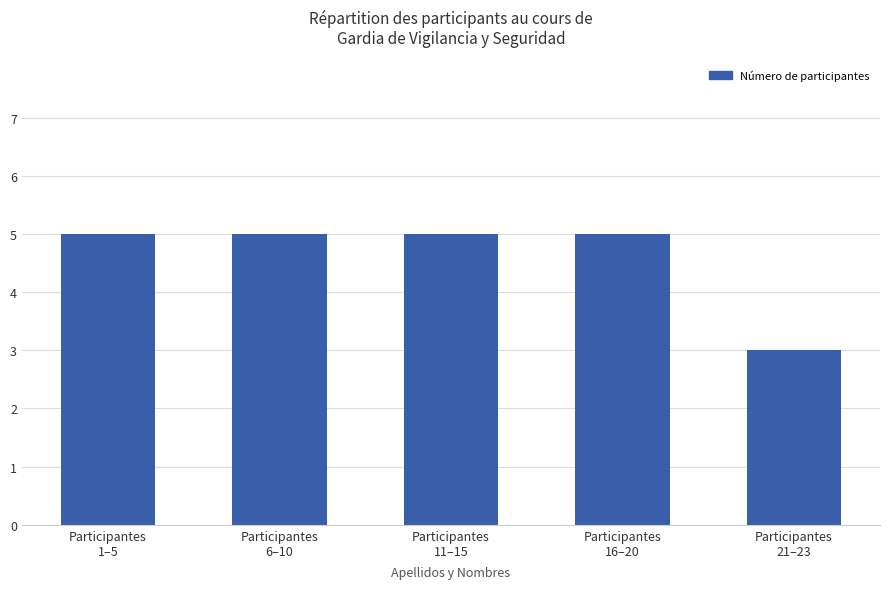

What is the smallest value displayed?

3